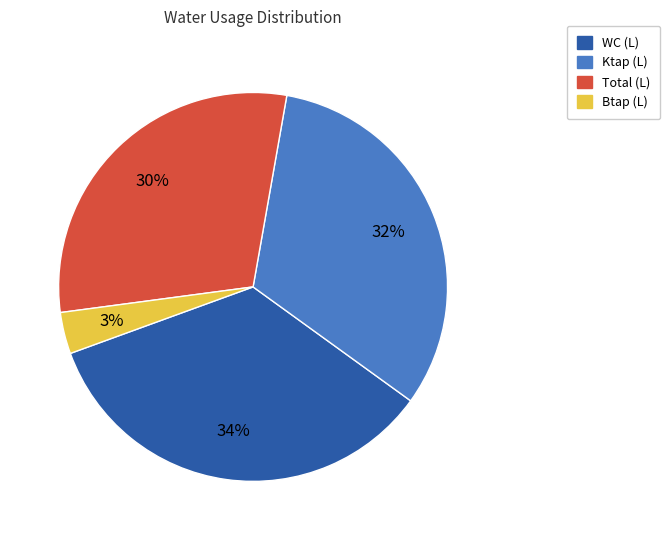

Does any single category account for the majority?

No